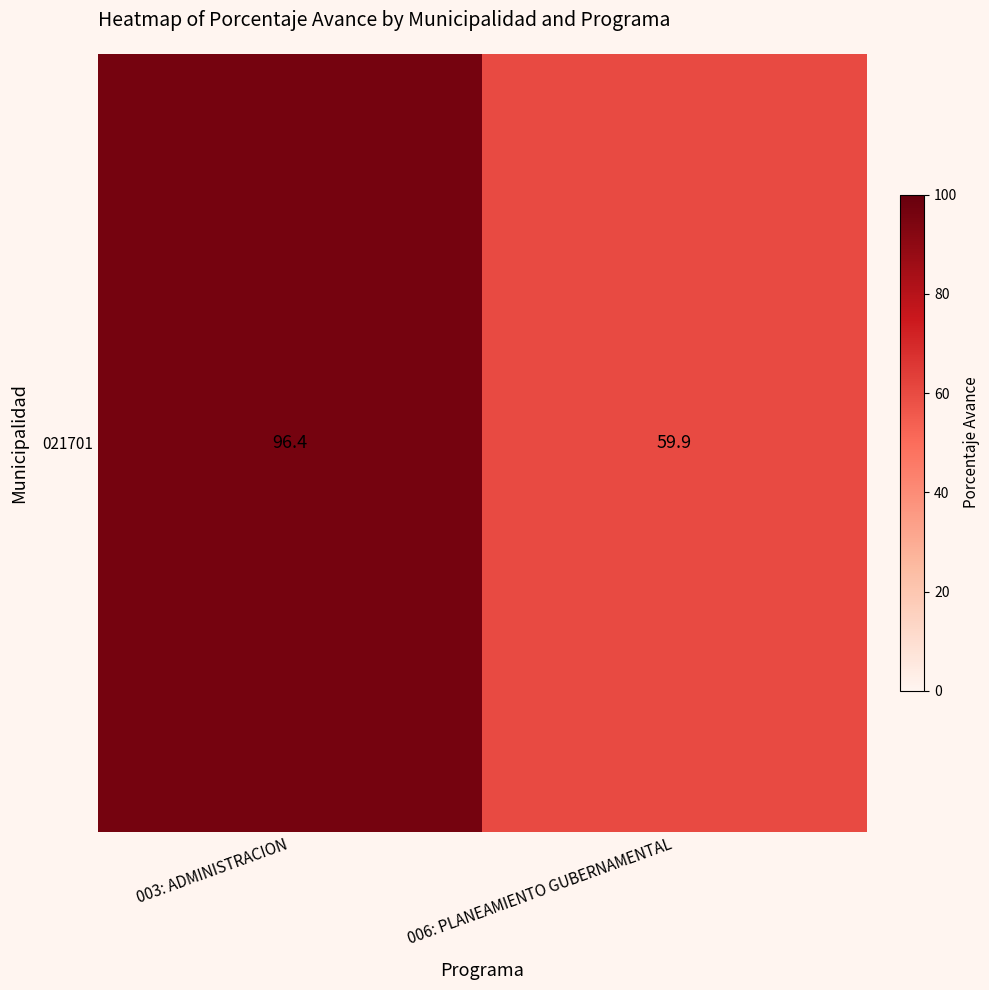

What is the difference between the values at 003: ADMINISTRACION and 006: PLANEAMIENTO GUBERNAMENTAL?

36.5